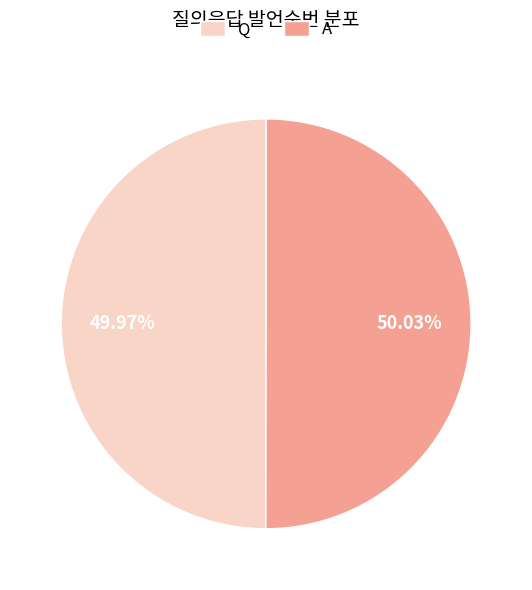

The A slice represents 50% of the pie. True or false?

True